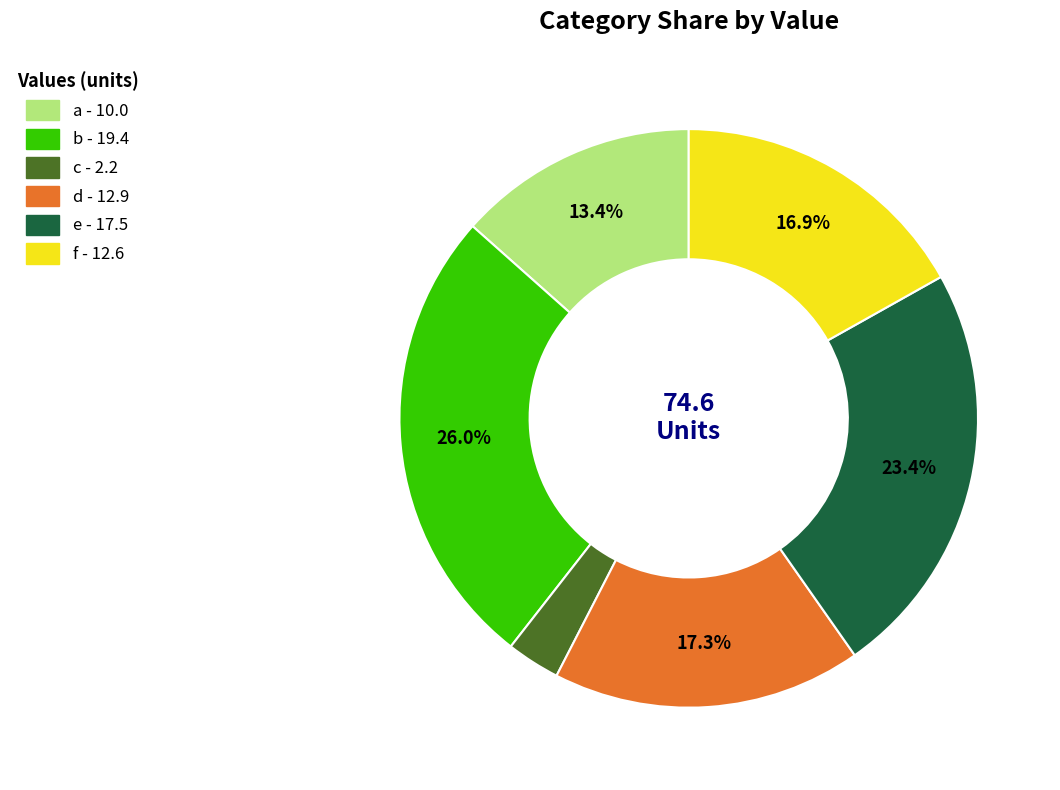

Does d account for over 50% of the chart?

No